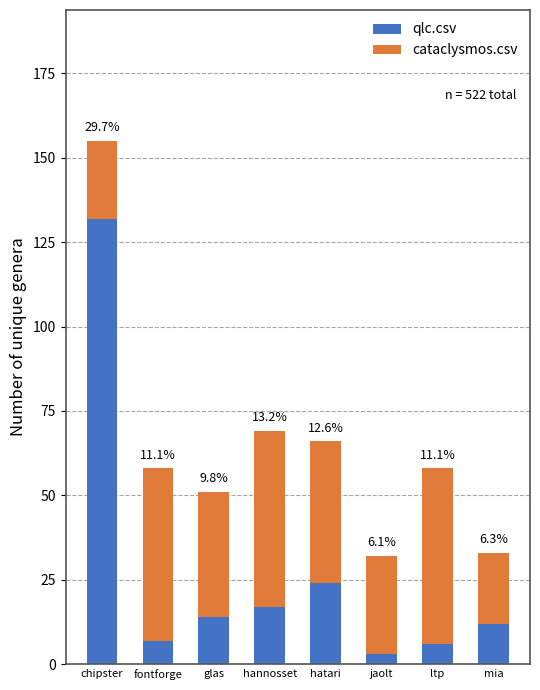

Are the bars horizontal?

No